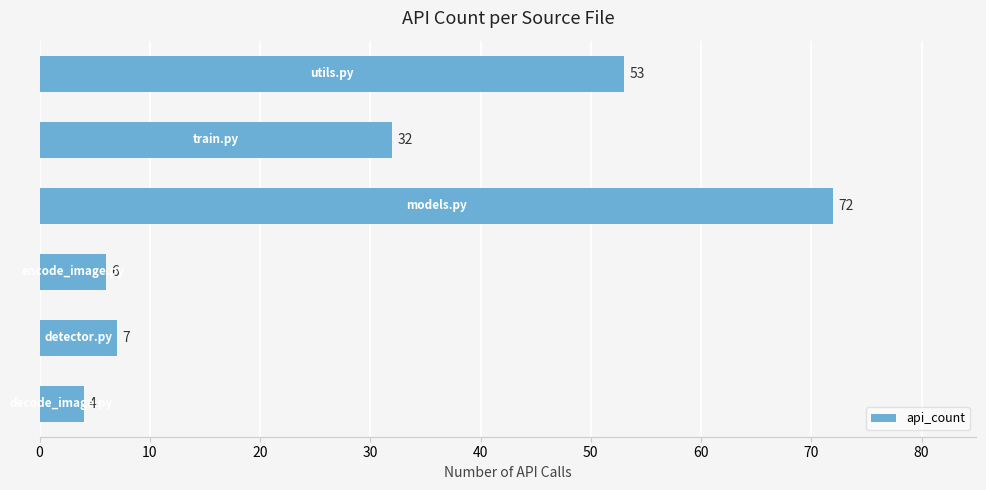

What is the average value?

29